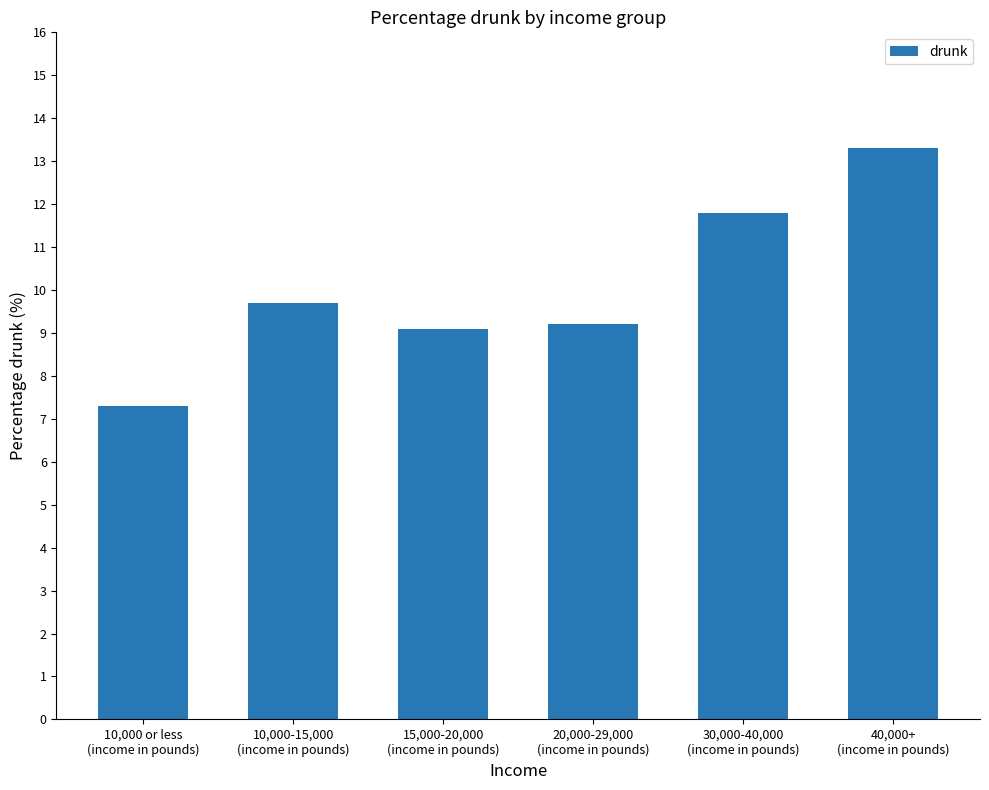

What is the change in value from 10,000 or less
(income in pounds) to 30,000-40,000
(income in pounds)?

+4.5